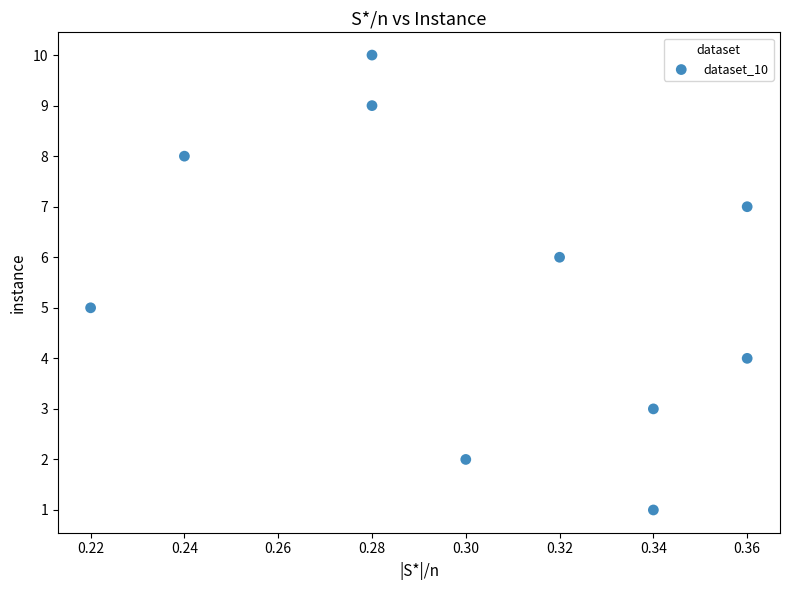

What is the range of Y values (max minus min)?

9